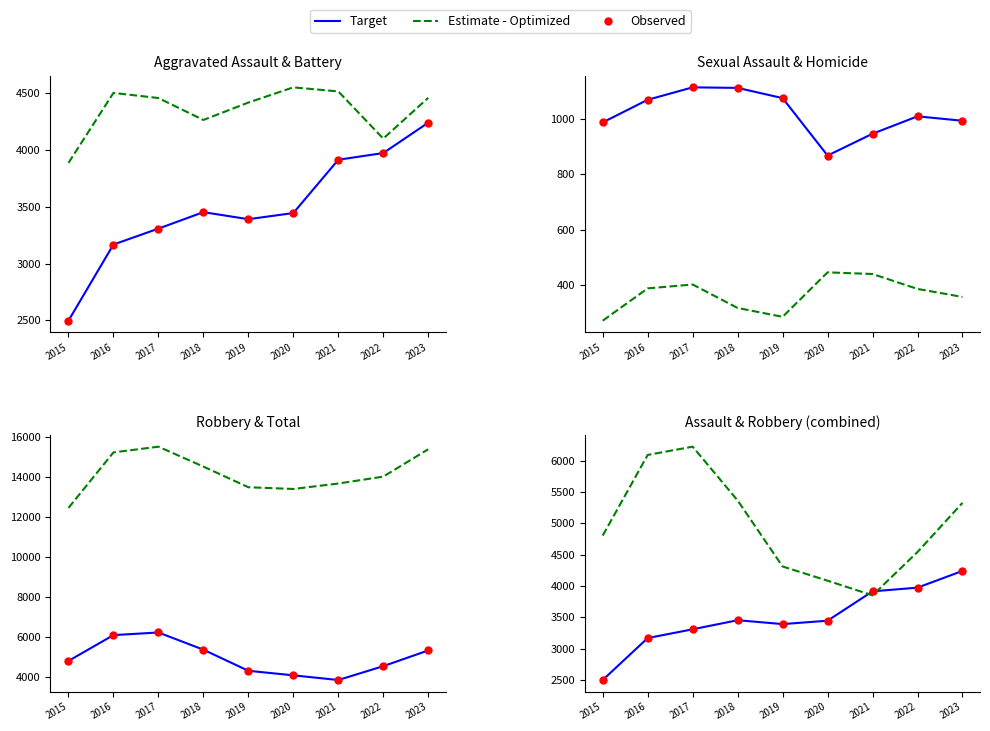

True or false: Homicide and Aggravated Assault cross at least once.

False